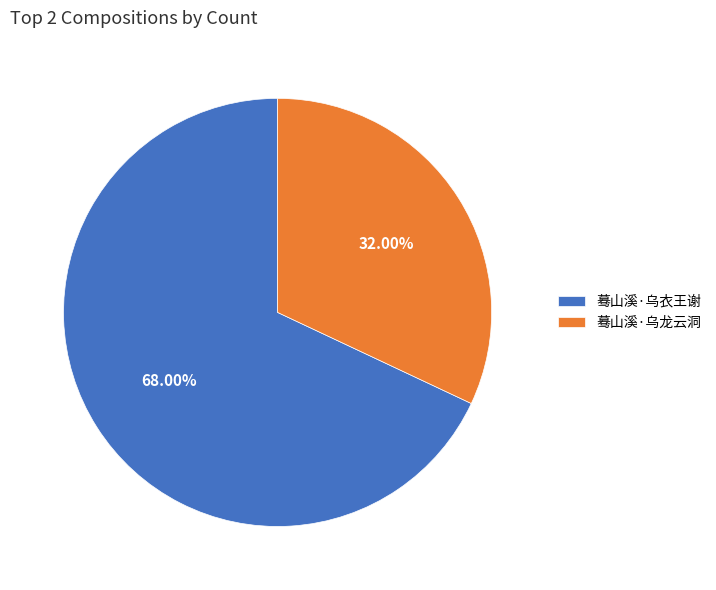

To the nearest percent, what is the difference between the largest and smallest slice percentages?

36%